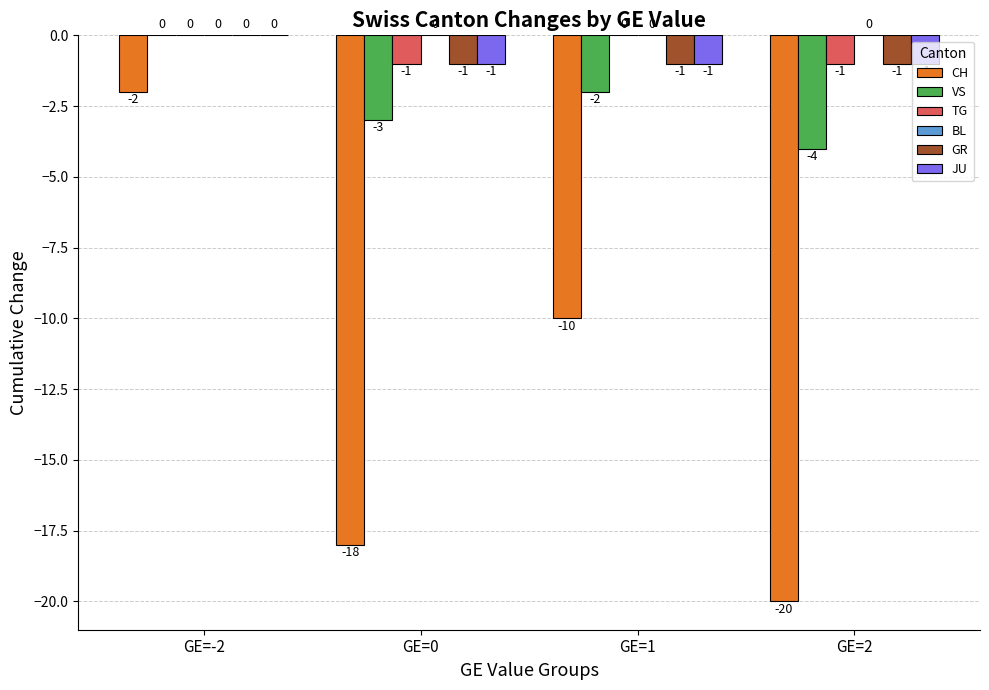

How many VS values are between -3 and 0?

3